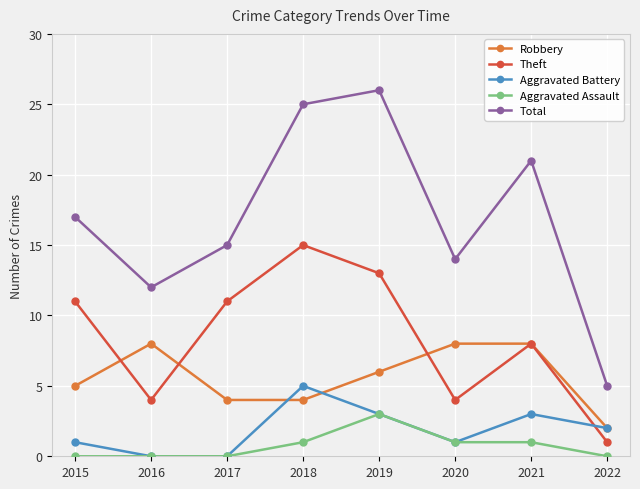

How many distinct data groups are displayed?

5